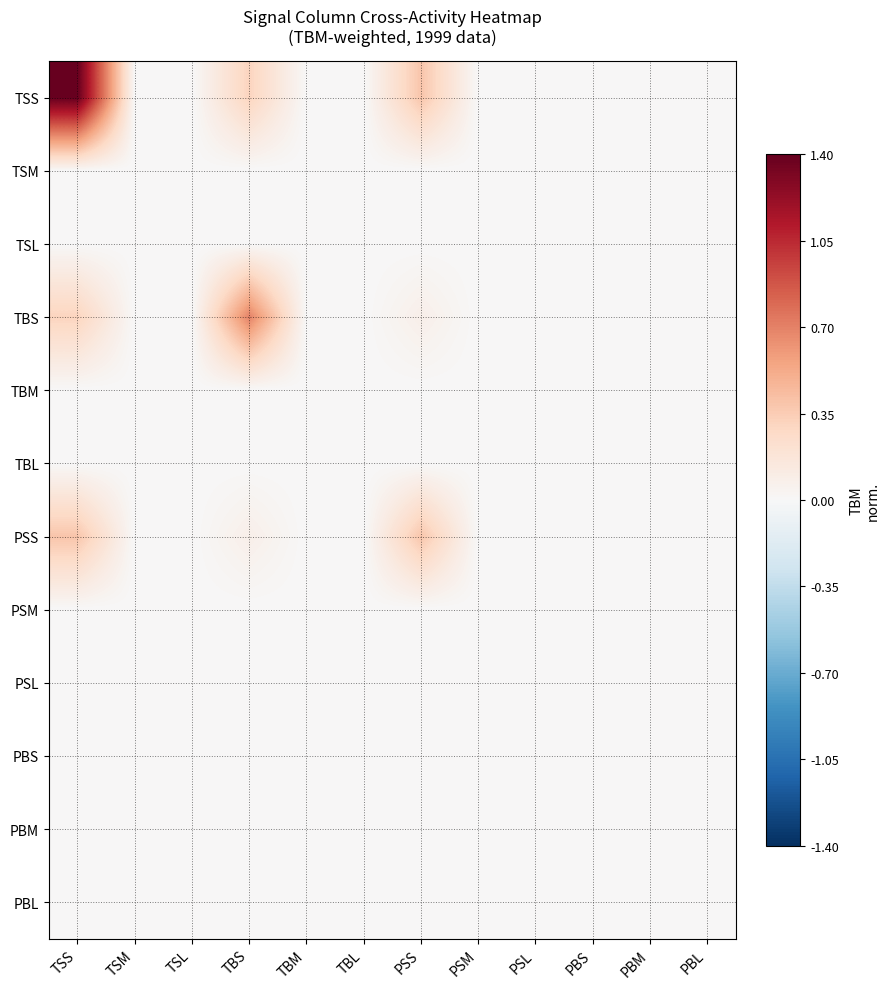

At TSM, list the series in order from largest to smallest.

TSS, TSM, TSL, TBS, TBM, TBL, PSS, PSM, PSL, PBS, PBM, PBL